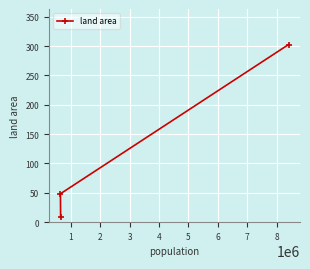

Does the chart display data point markers on the line(s)?

Yes